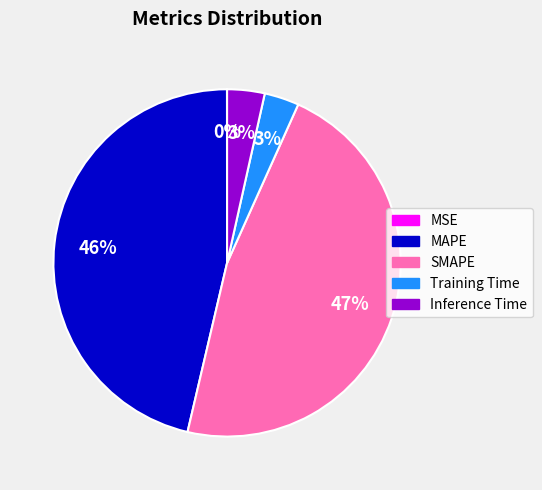

True or false: SMAPE accounts for 35% of the total.

False